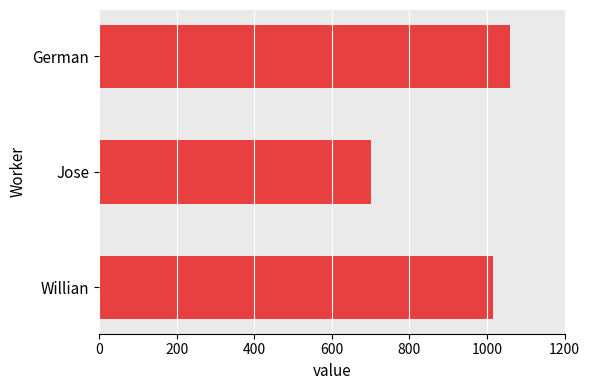

What is the average value?

925